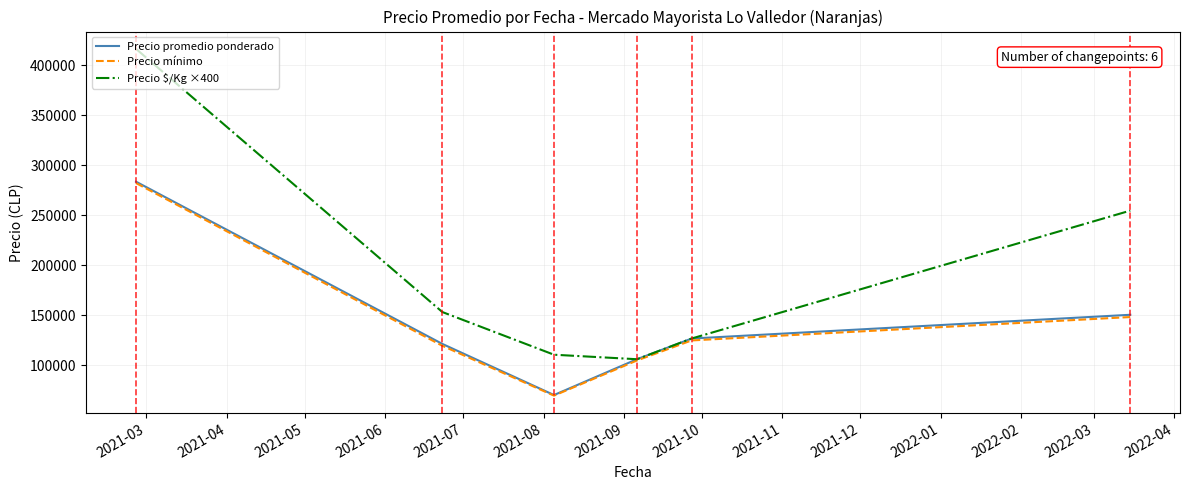

Which series has the widest spread of values?

Precio $/Kg ×400